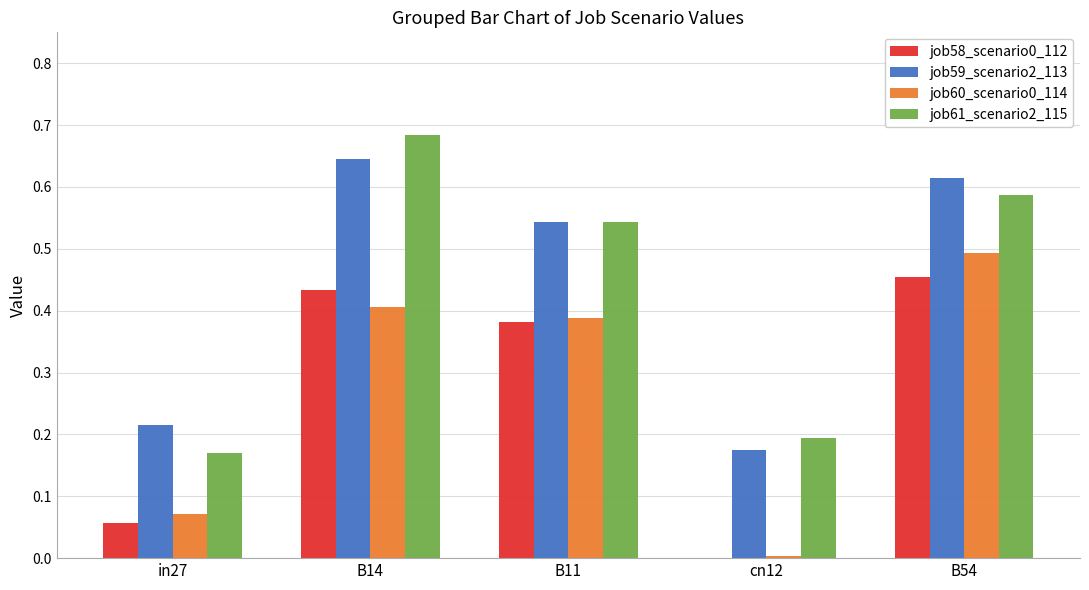

The job60_scenario0_114 series shows 0.4 at B14. True or false?

True